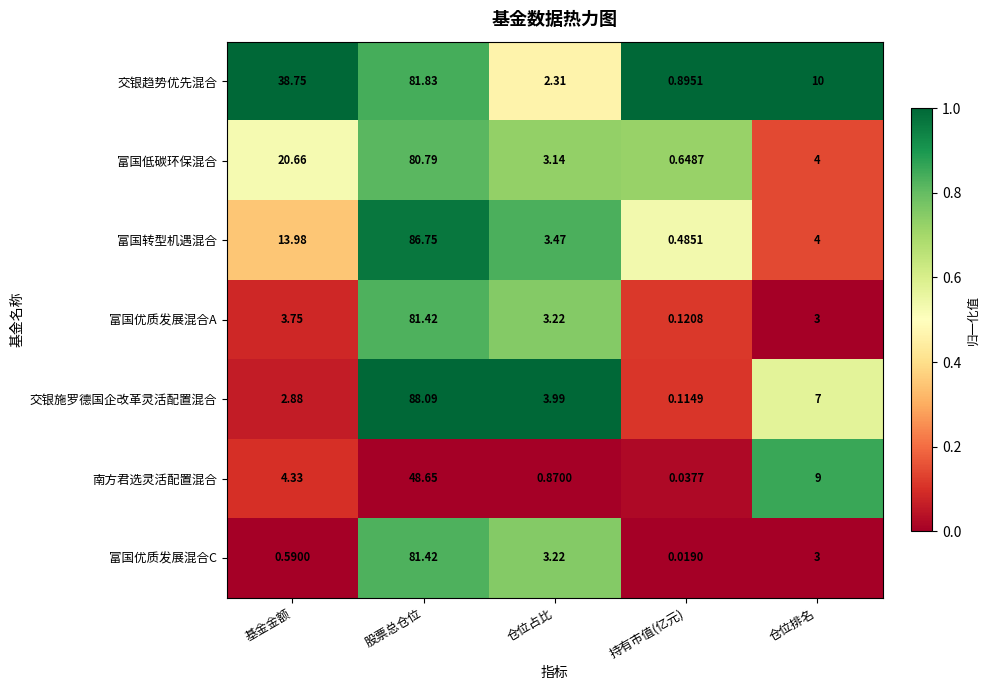

At how many categories does at least one series exceed 0?

5